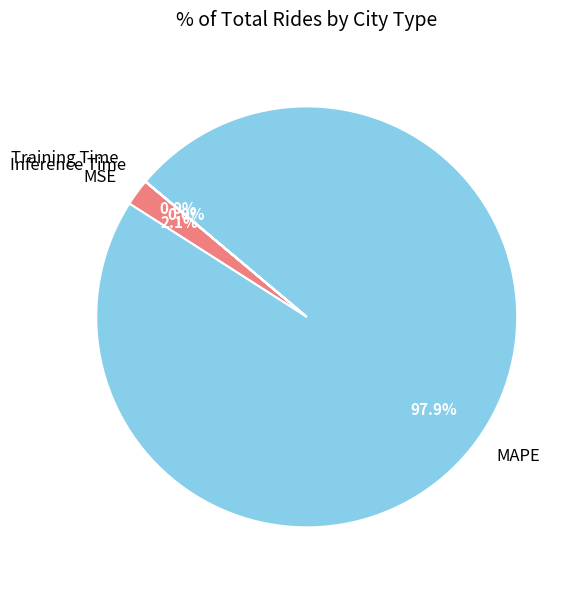

Which category has the biggest portion of the pie?

MAPE